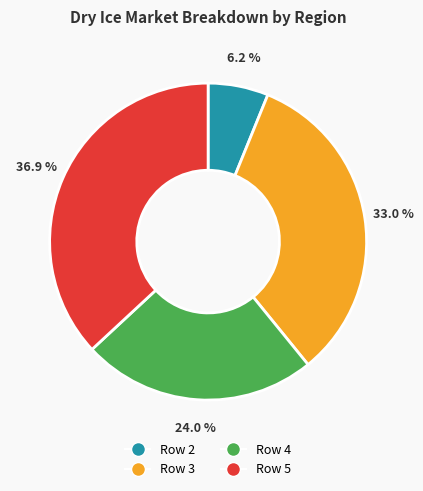

Is Row 3 the majority of the pie?

No